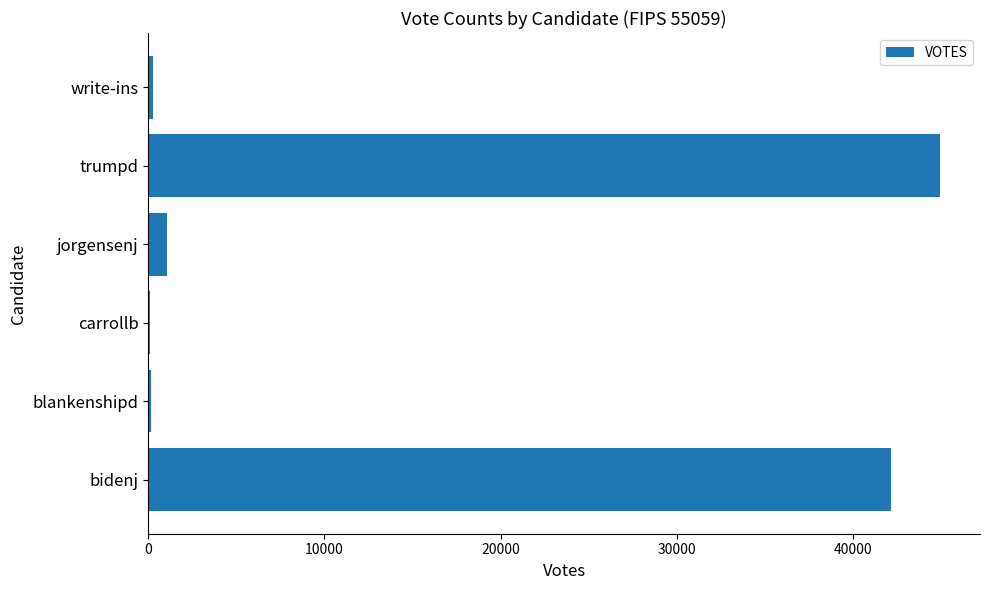

Which category has the highest value across all series?

trumpd